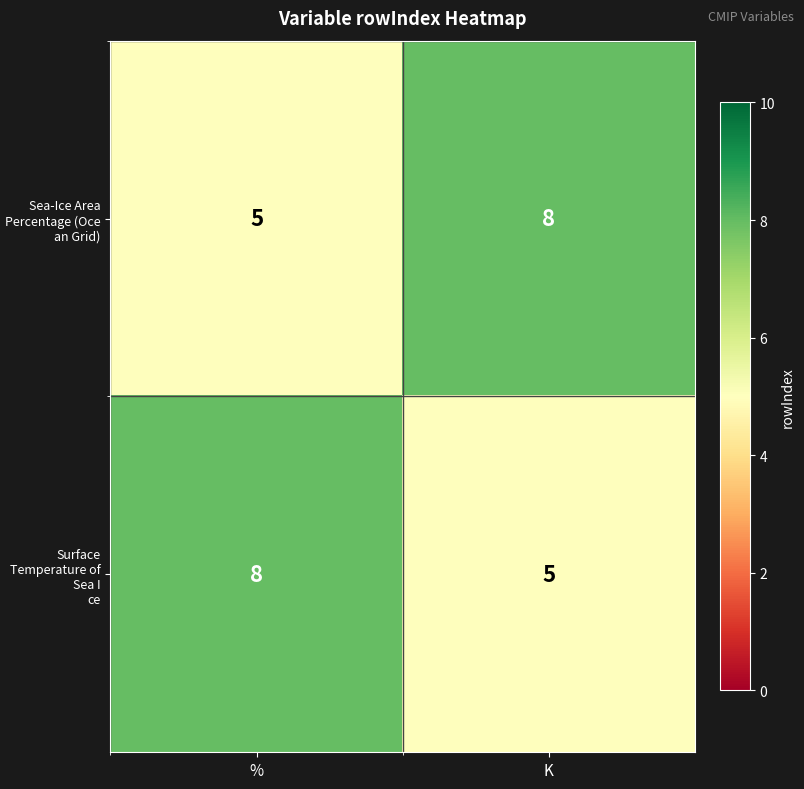

What is the total value across all series at K?

13